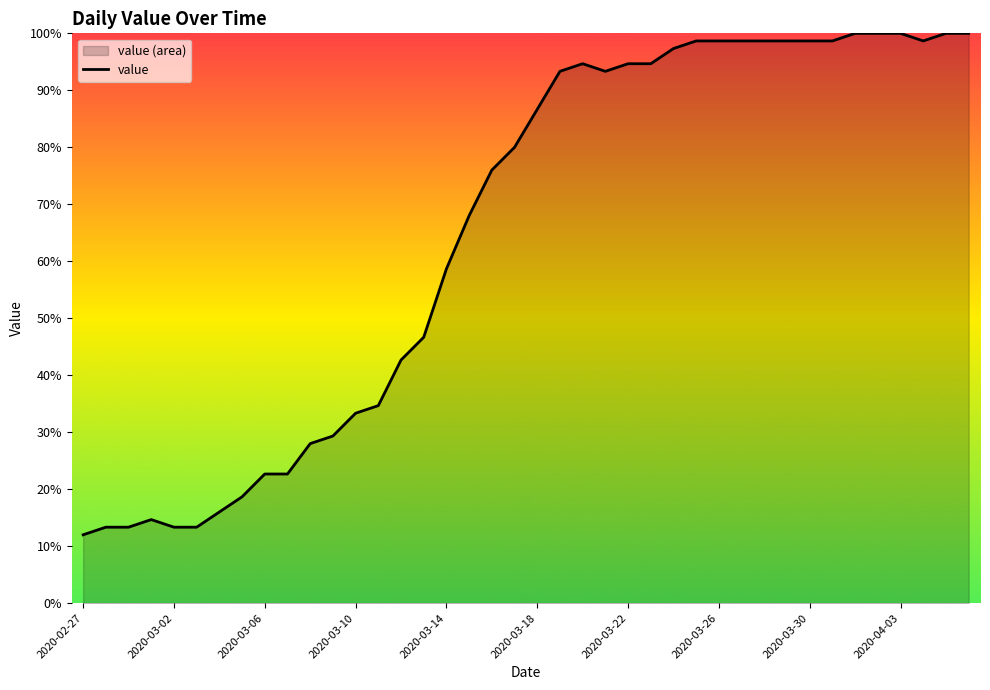

At which label is the value closest to 56?

2020-03-14